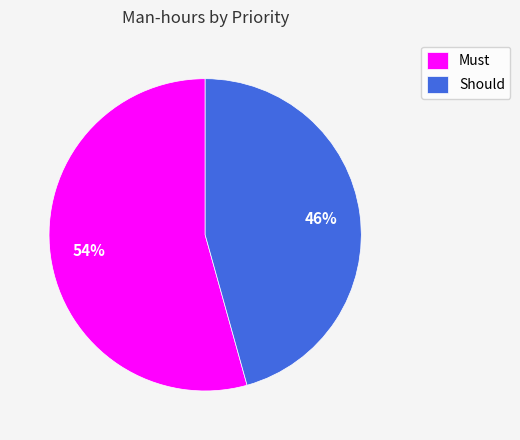

Approximately how many times larger is the value at Must compared to Should?

1.2